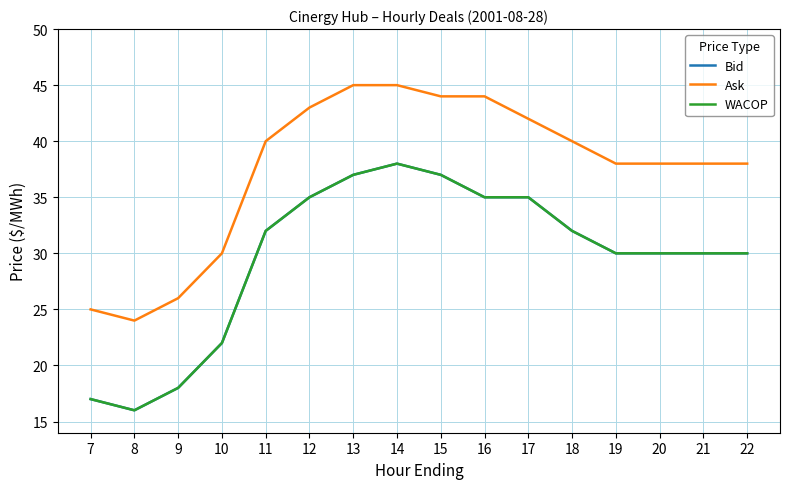

Which category has the lowest value across all series?

8